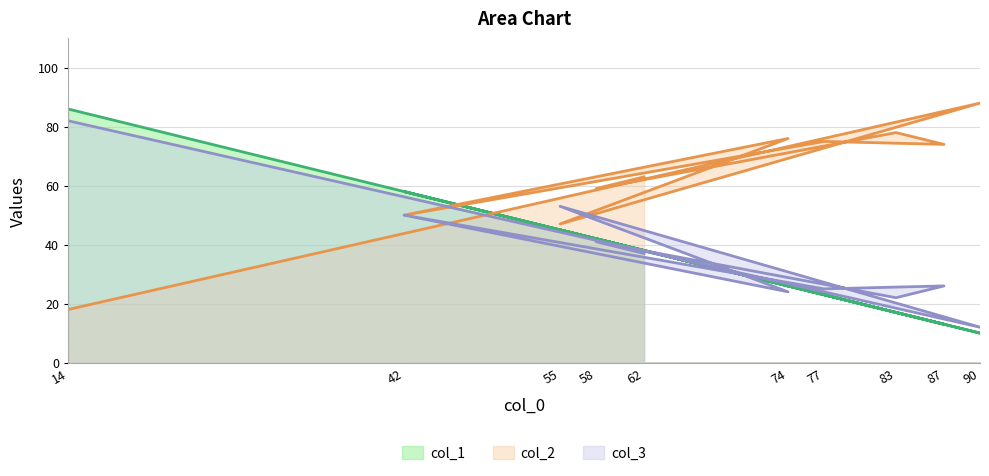

Reading right to left, list all the values displayed in this chart.

col_1: 38	42	17	13	23	58	26	45	10	86
col_2: 63	59	78	74	75	50	76	47	88	18
col_3: 37	41	22	26	25	50	24	53	12	82